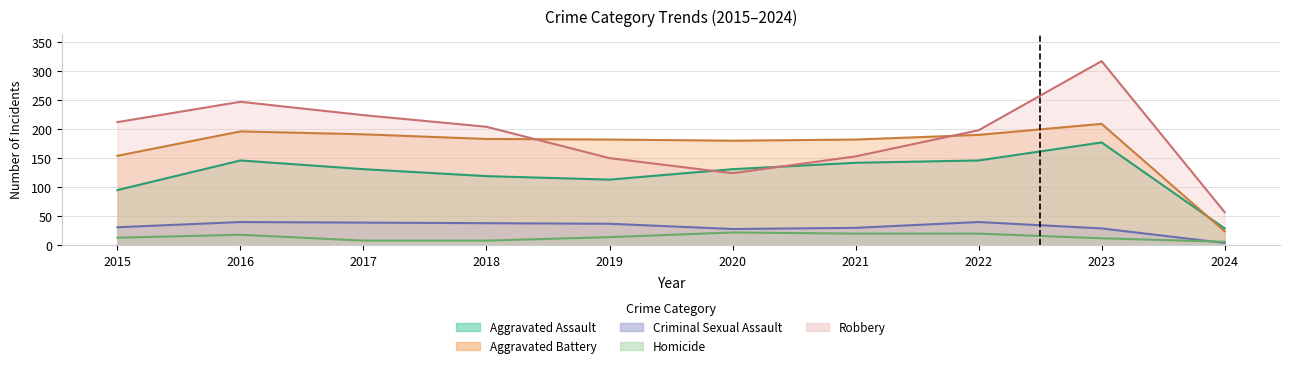

What is the average value of the Homicide series?

14